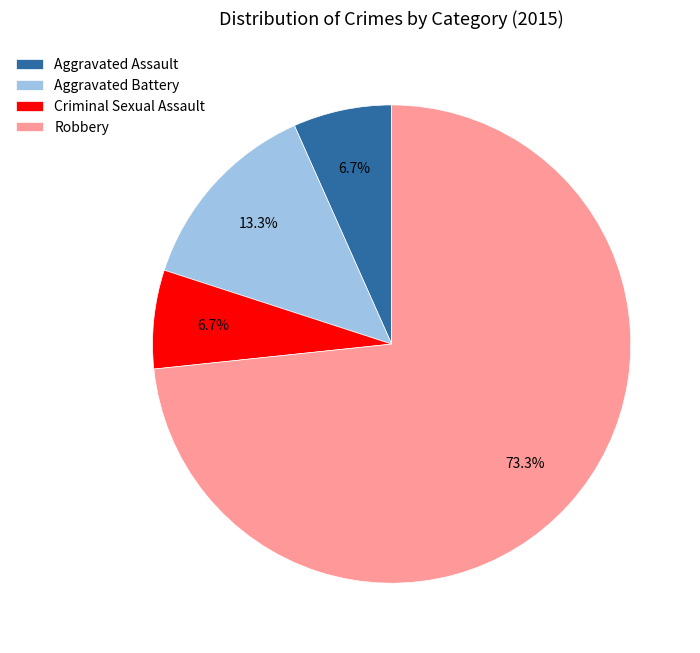

Combined, do Criminal Sexual Assault and Aggravated Battery account for over 50%?

No